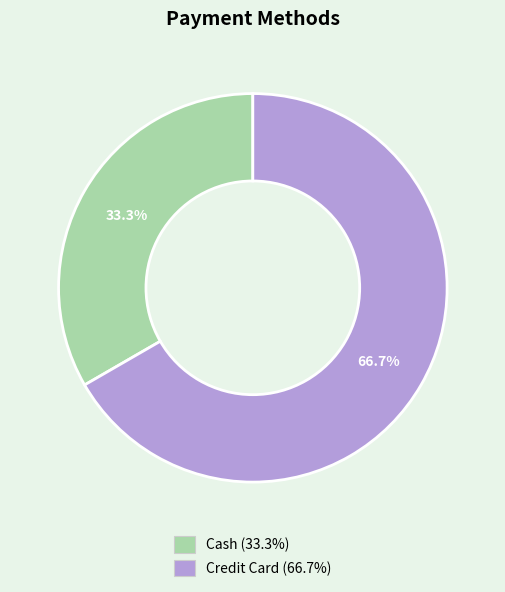

Rank the categories by value from highest to lowest.

Credit Card, Cash